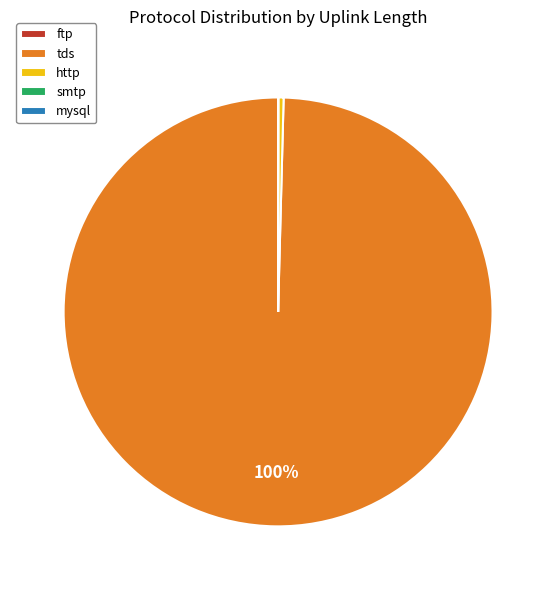

Which category has the biggest portion of the pie?

tds